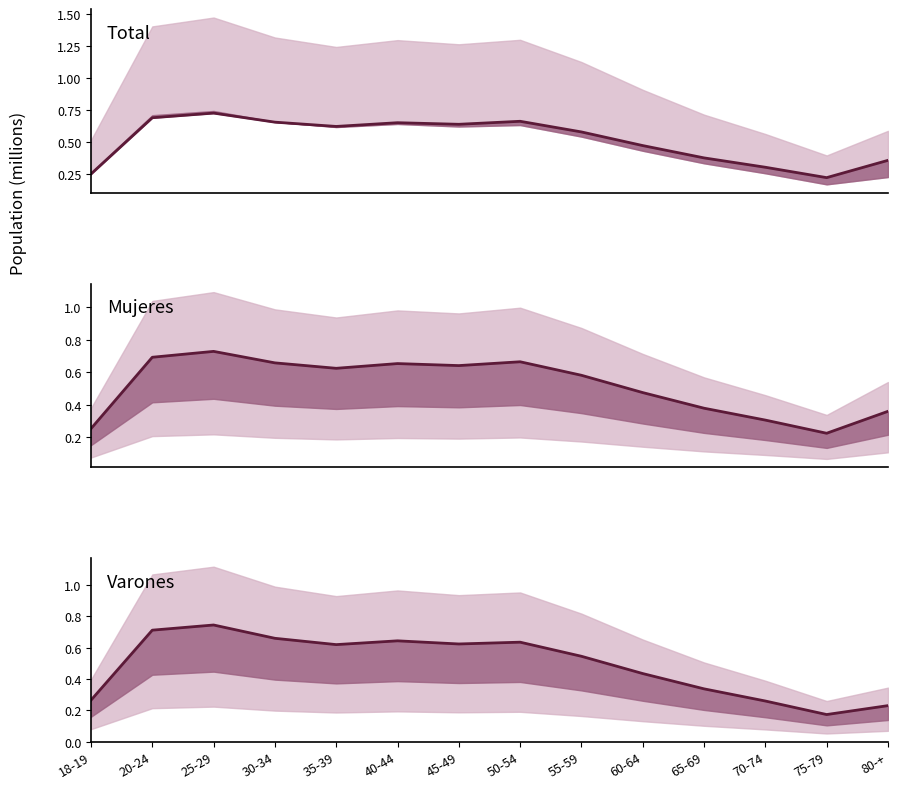

What is the approximate value of Var at 20-24?

0.7